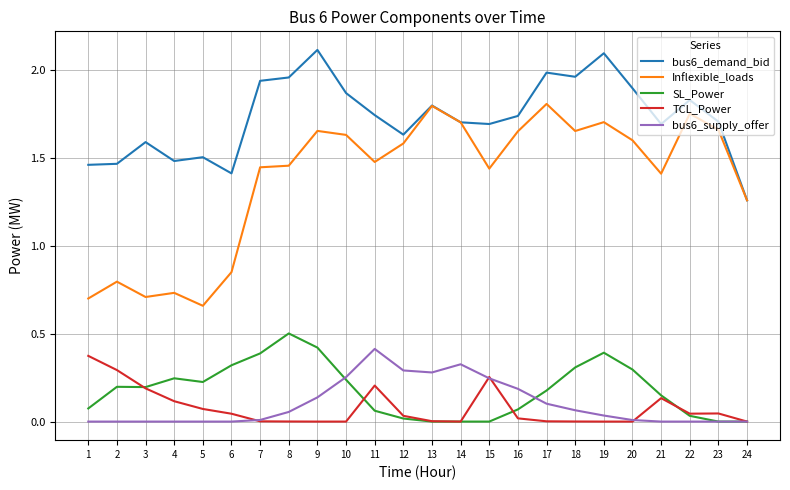

True or false: Inflexible_loads and TCL_Power intersect in this chart.

False